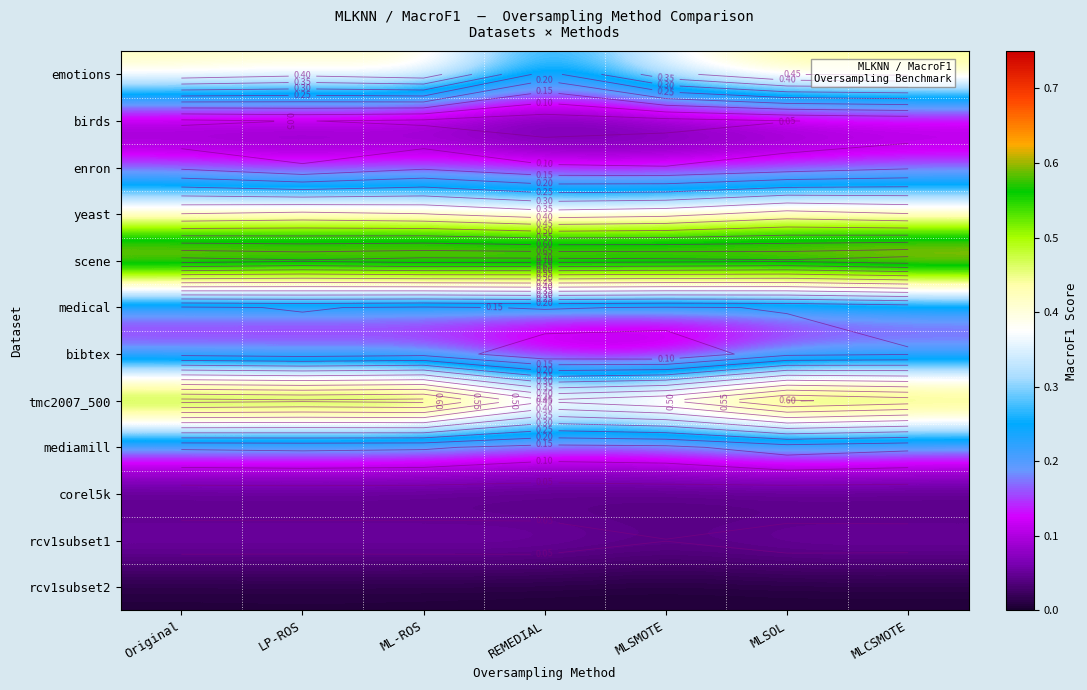

Between MLSOL and MLCSMOTE, which series saw the biggest shift?

tmc2007_500